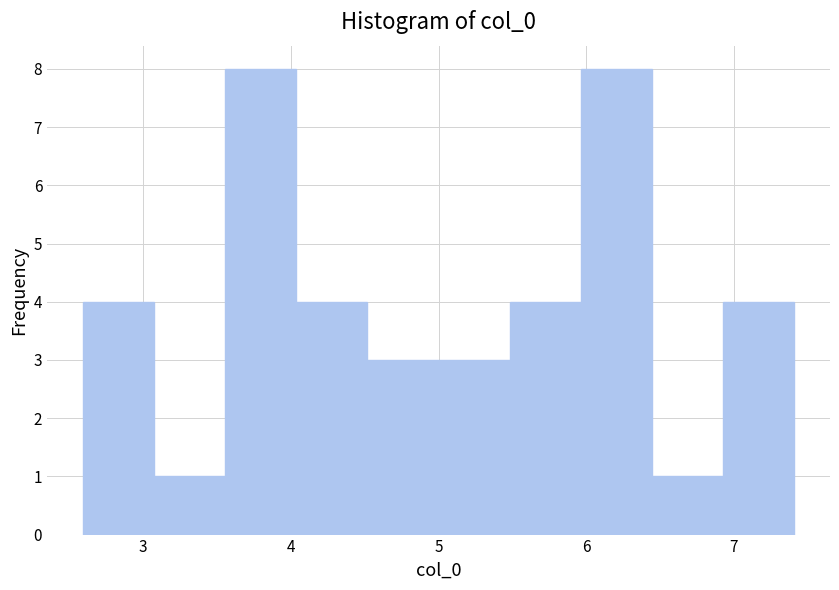

How tall is the bar that spans 3.1 to 3.6 on the x-axis? Neither the bar edges nor the heights are printed on the chart, so give them approximately, as read against the axes.

1